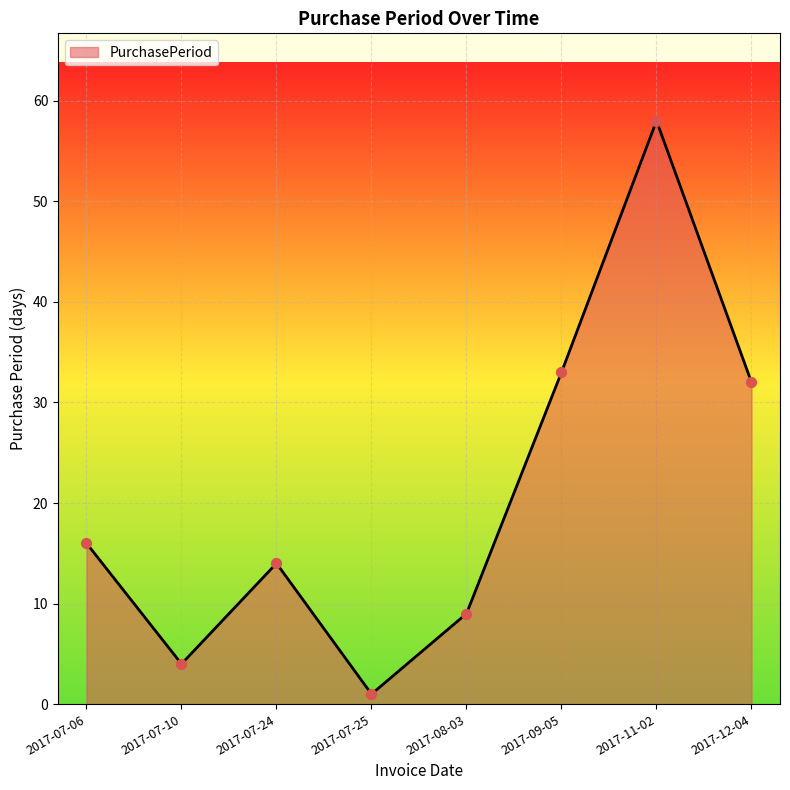

Which has a higher value, 2017-07-06 or 2017-12-04?

2017-12-04